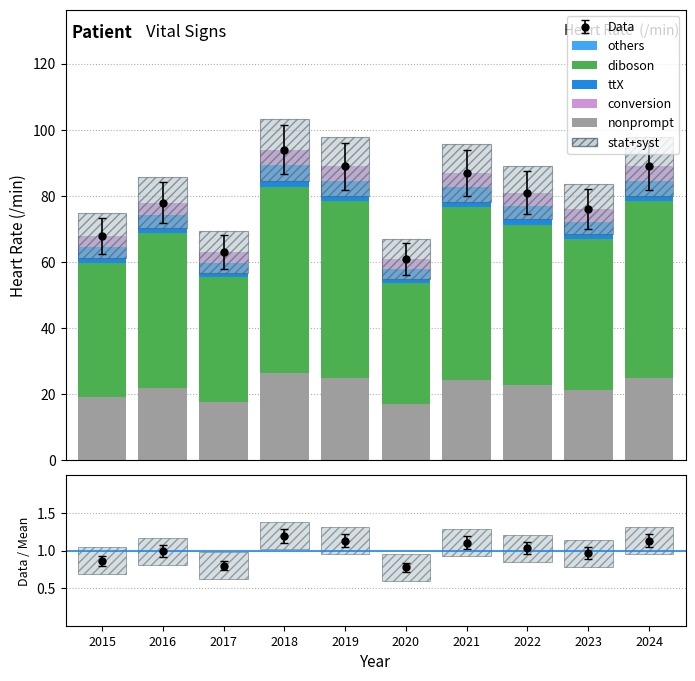

Are the bars horizontal?

No